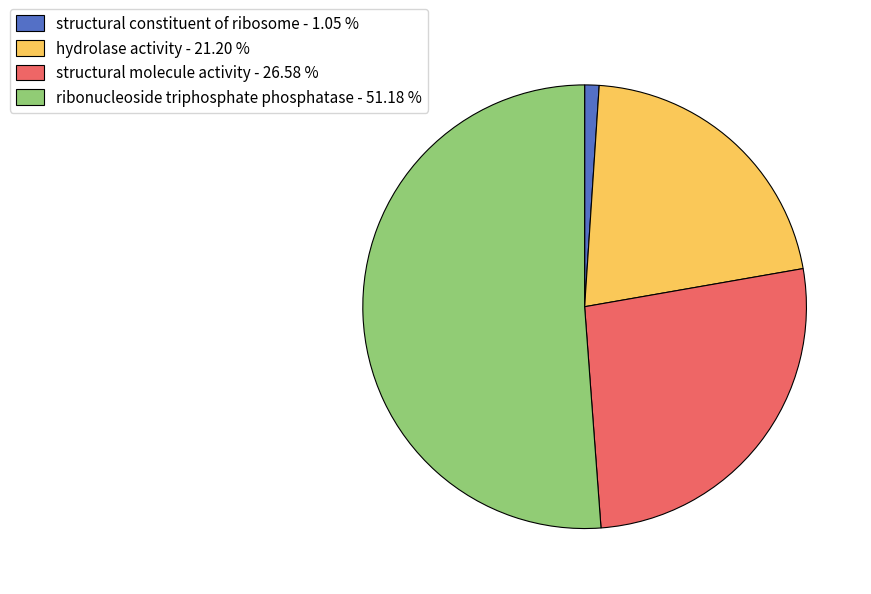

Do ribonucleoside triphosphate phosphatase - 51.18 % and structural constituent of ribosome - 1.05 % together represent more than half of the pie?

Yes